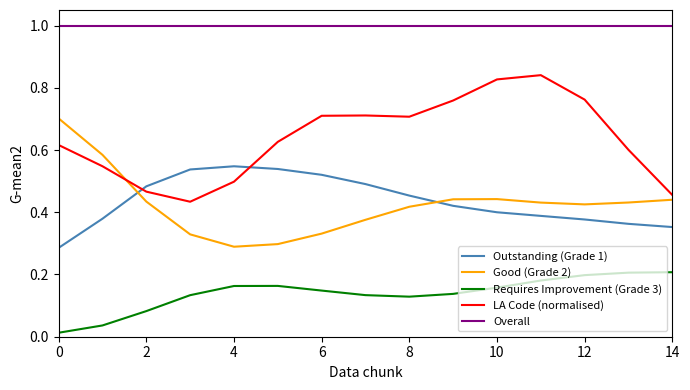

True or false: Overall and Requires Improvement (Grade 3) cross at least once.

False